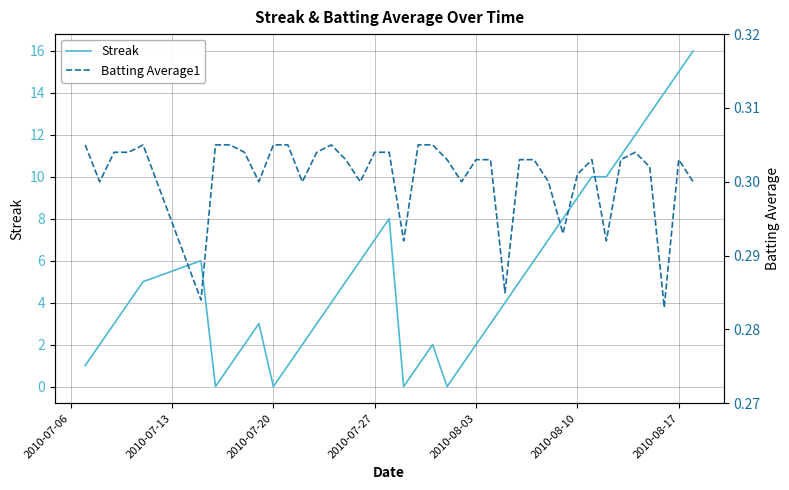

How many lines are shown in the chart?

2